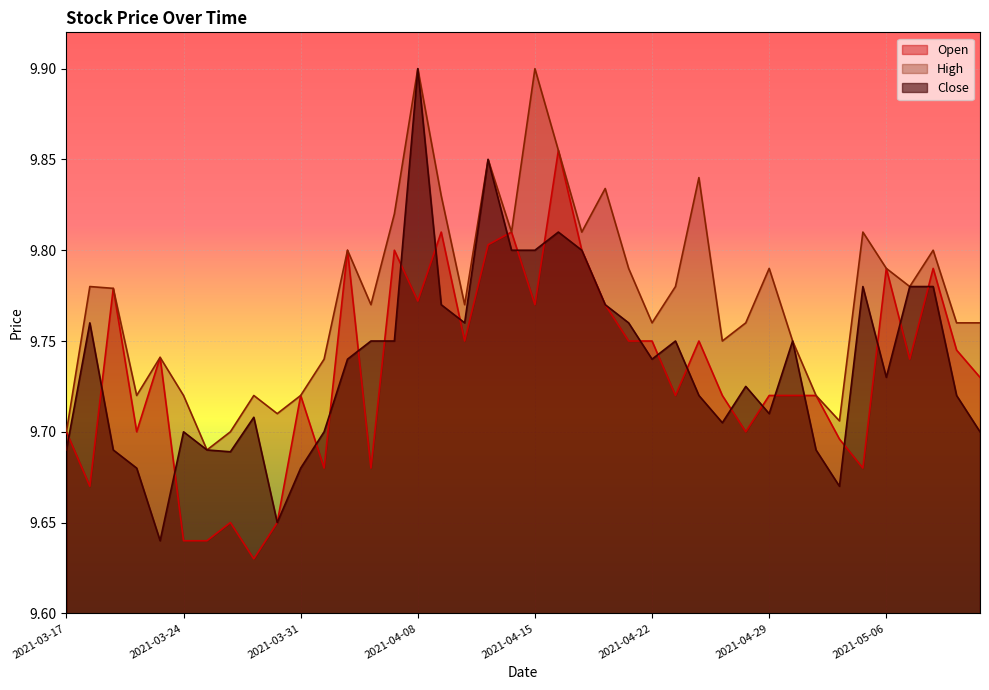

How many lines are shown in the chart?

3